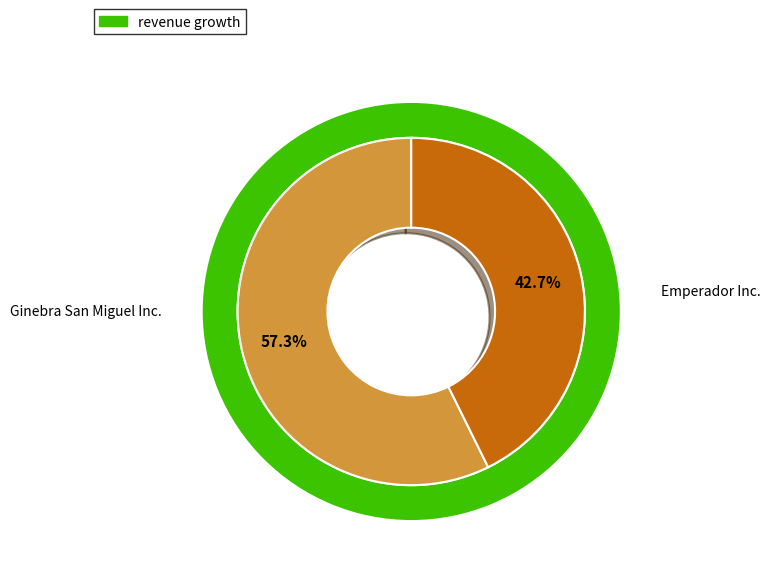

To the nearest percent, what portion does Ginebra San Miguel Inc. (PSE:GSMI) represent?

57%